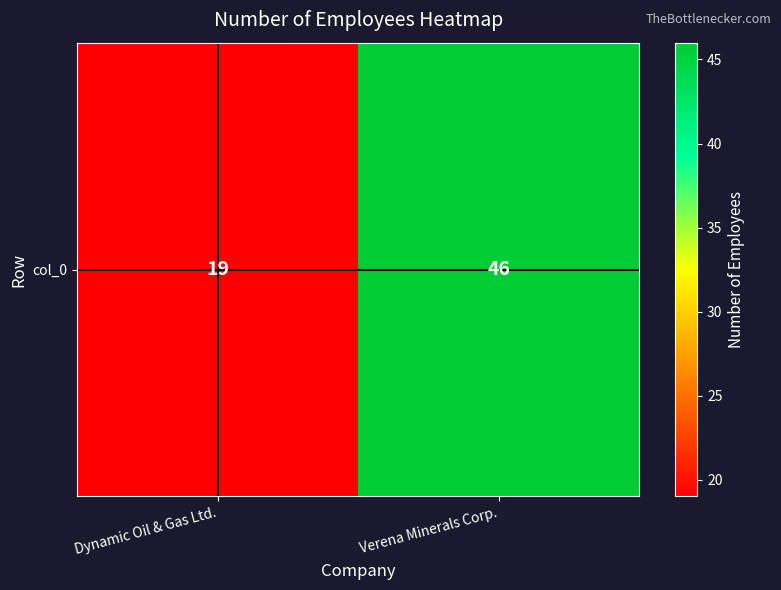

Reading left to right, extract all data points from this chart.

Dynamic Oil & Gas Ltd.=19	Verena Minerals Corp.=46